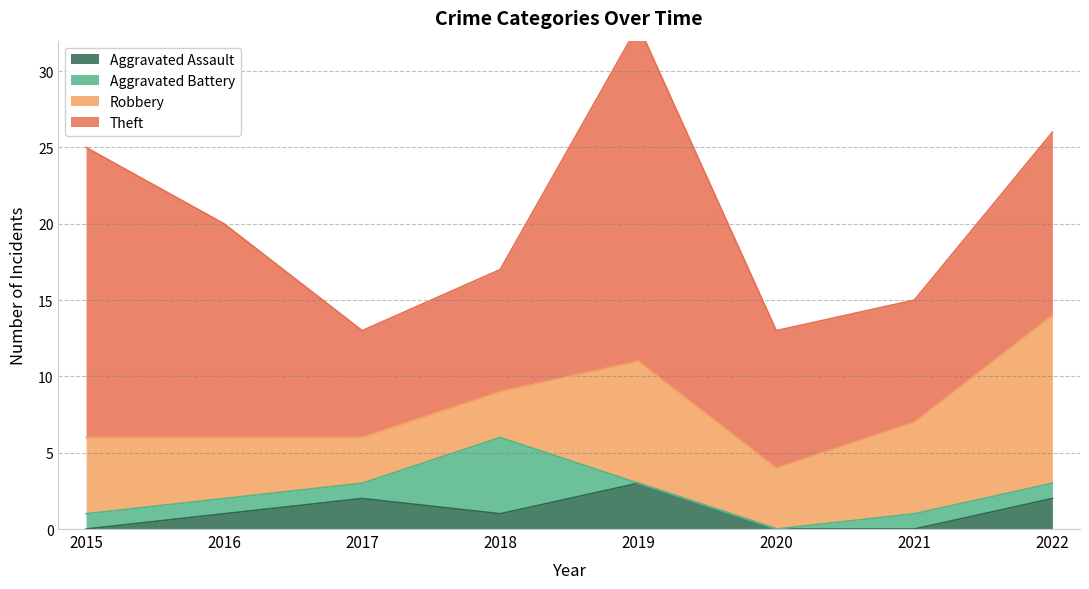

What is the highest value of the Aggravated Battery series?

5